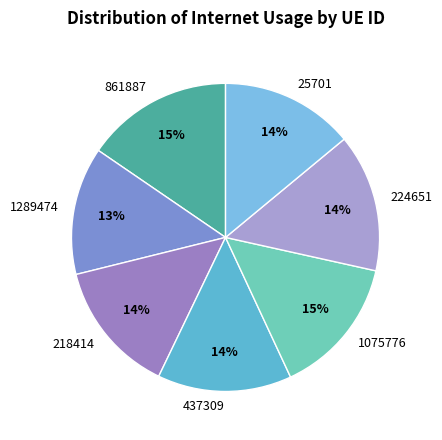

Count the number of slices in the pie.

7